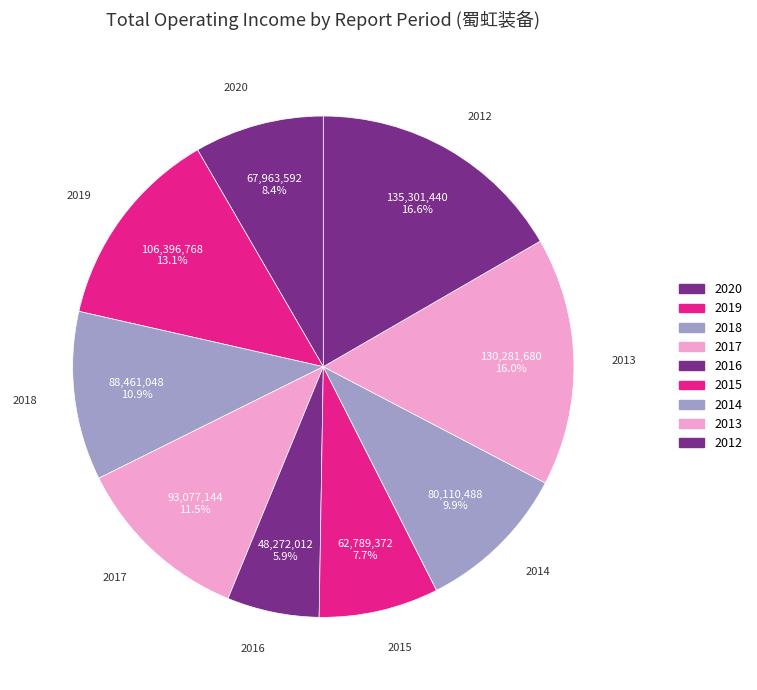

What is the ratio of the value at 2016 to the value at 2018?

0.5